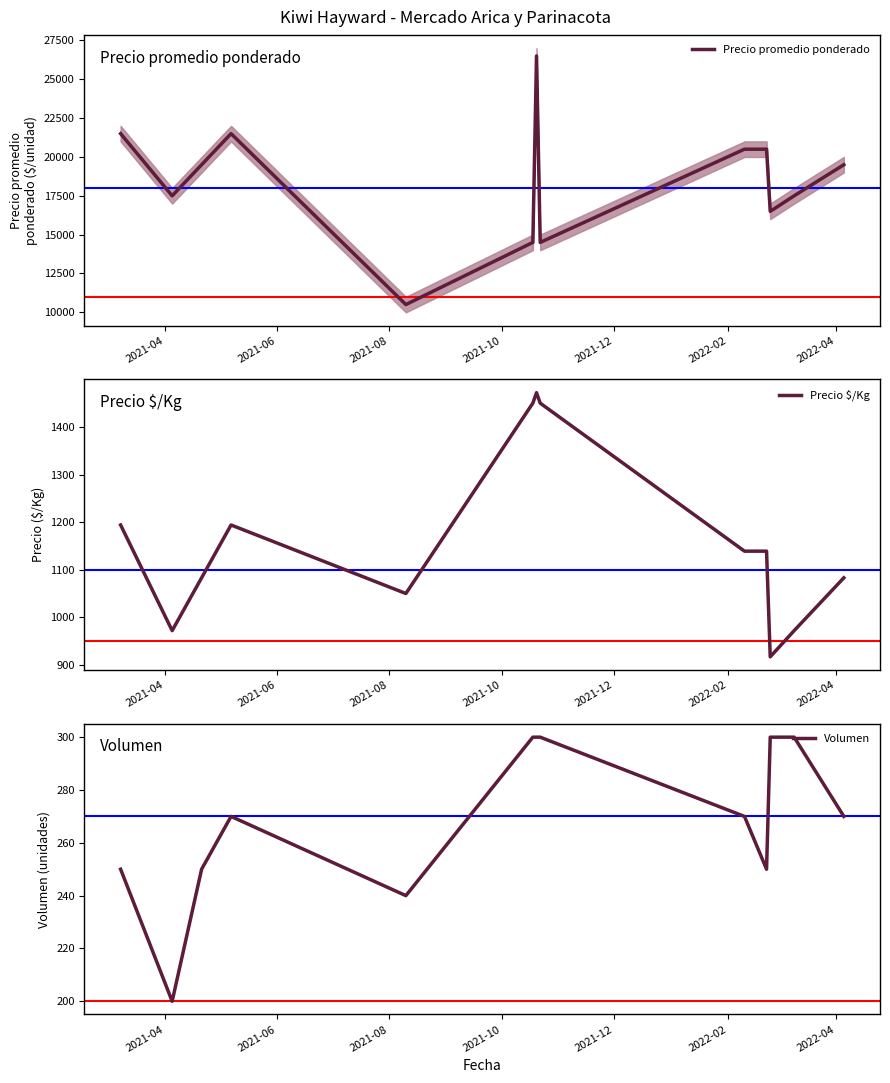

The Precio $/Kg series shows 1668 at 2021-08. True or false?

False